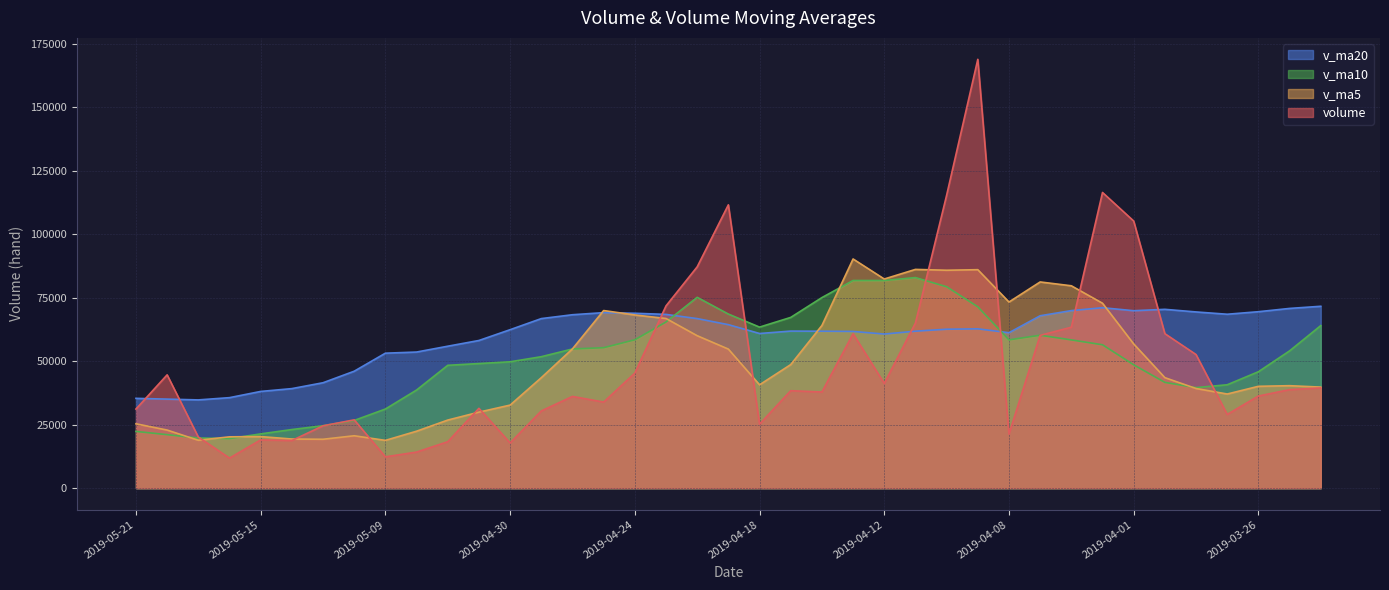

At which category does the chart reach its peak across all series?

2019-04-09